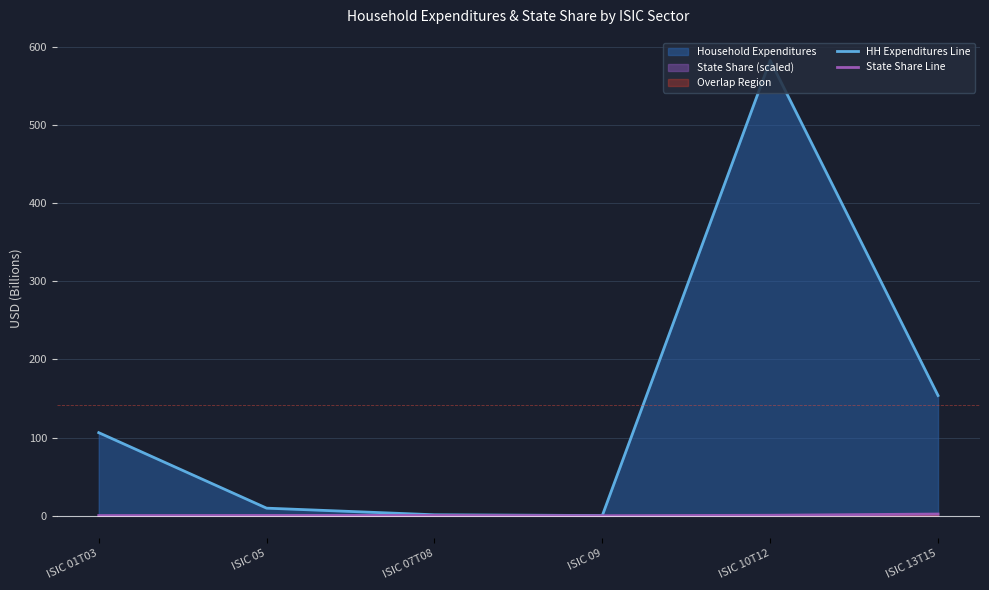

Where is State Share Line nearest to the value 1?

ISIC 10T12